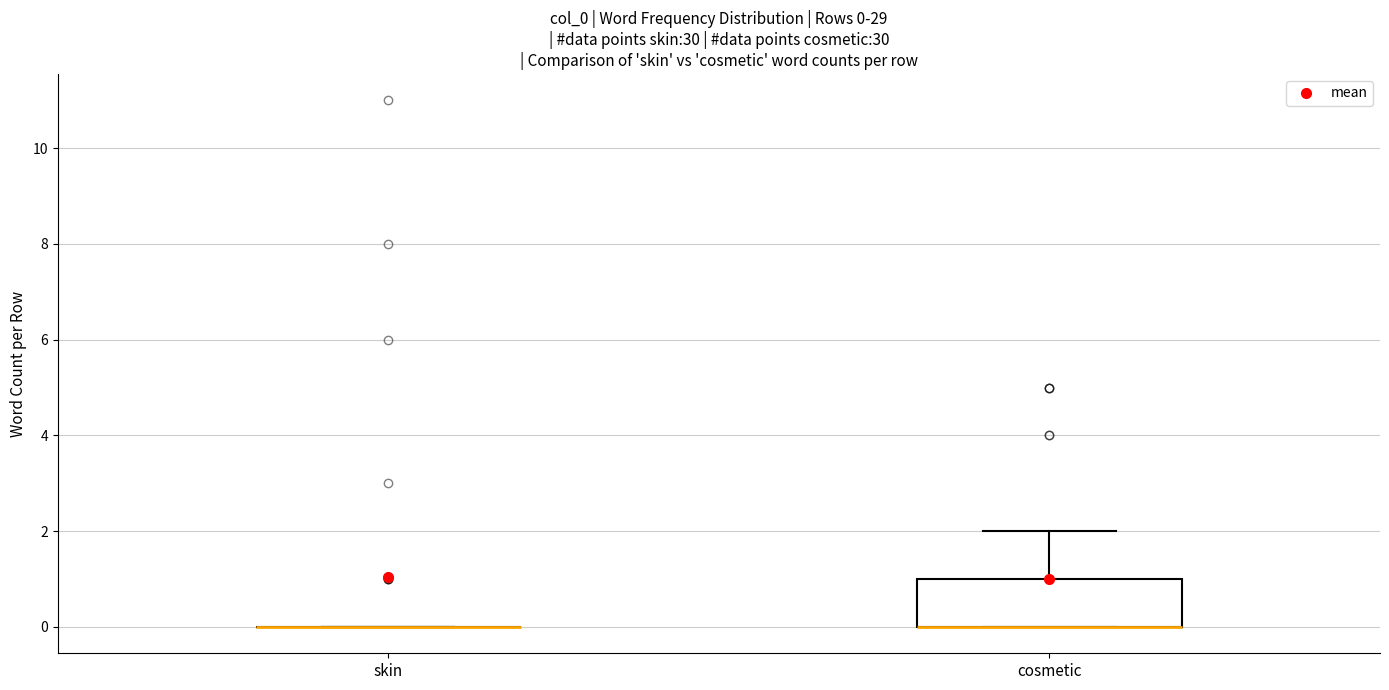

Comparing the boxes themselves (not the whiskers), which one is the tallest?

cosmetic